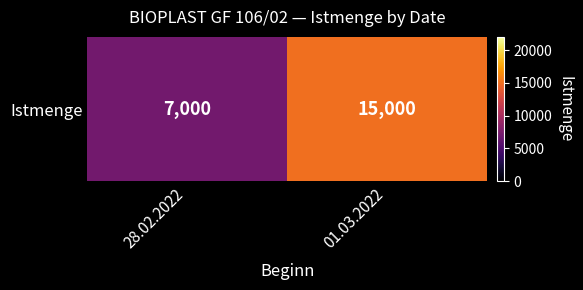

The chart shows a value of 2591 at 28.02.2022. True or false?

False